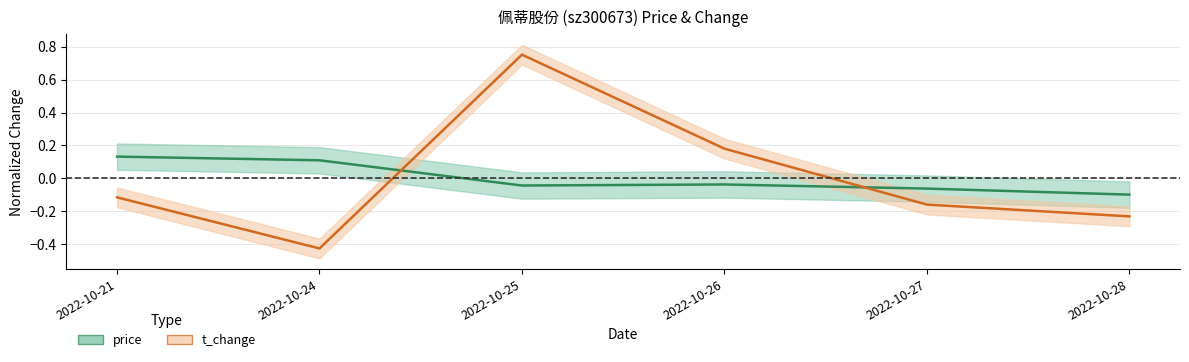

What is the difference between the t_change (line) values at 2022-10-24 and 2022-10-26?

0.6